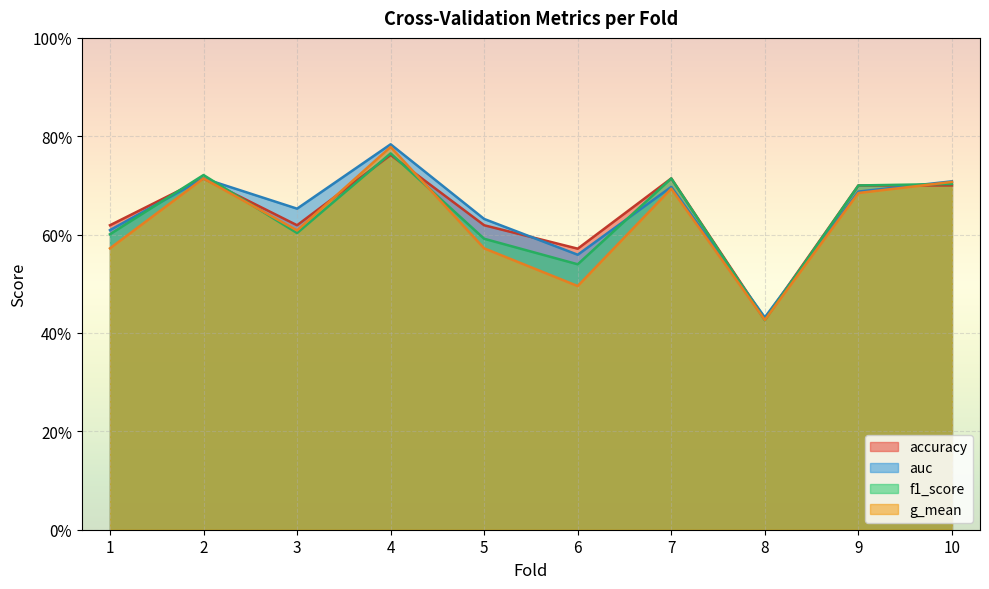

How many f1_score values are between 0 and 1?

10